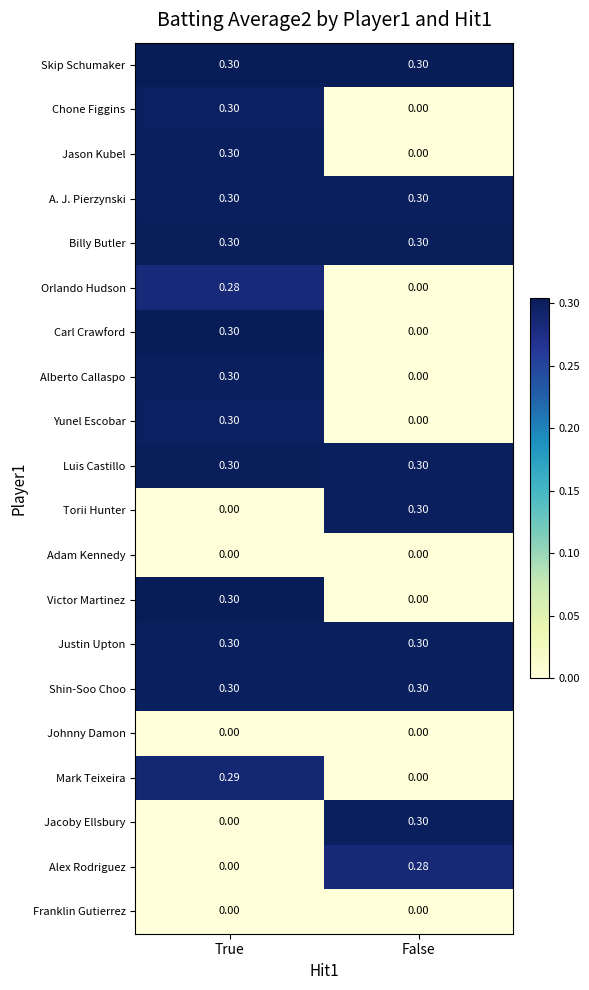

Which category has the highest value in the Alex Rodriguez series?

False